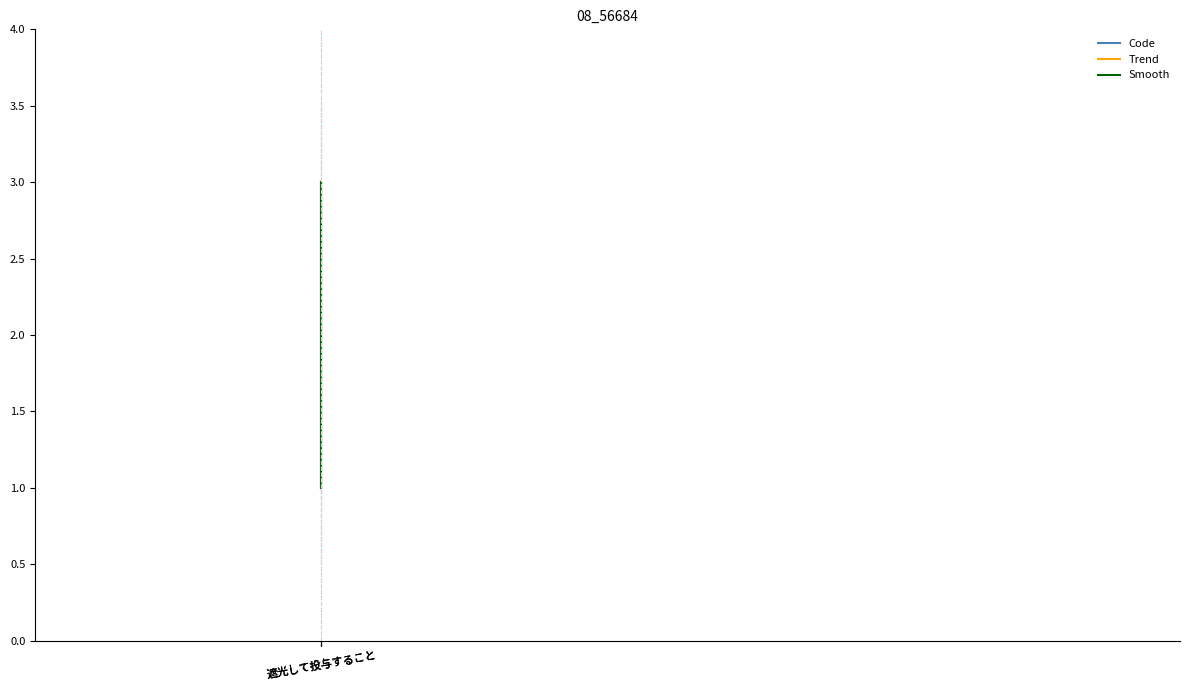

What is the sum of all Smooth values?

6